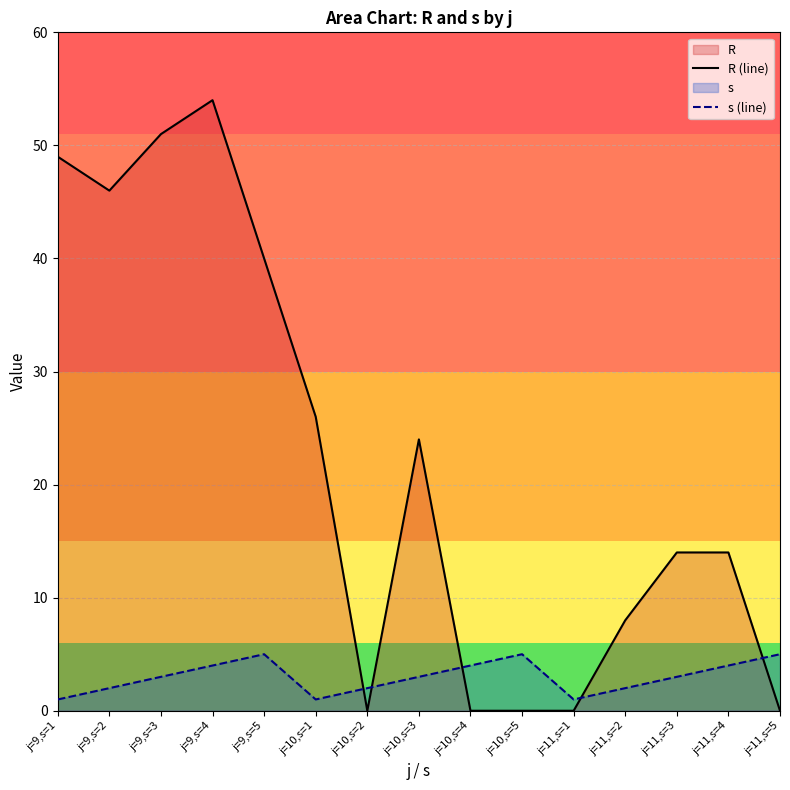

Reading left to right, extract all data points from this chart.

R (line): 49	46	51	54	40	26	0	24	0	0	0	8	14	14	0
s (line): 1	2	3	4	5	1	2	3	4	5	1	2	3	4	5